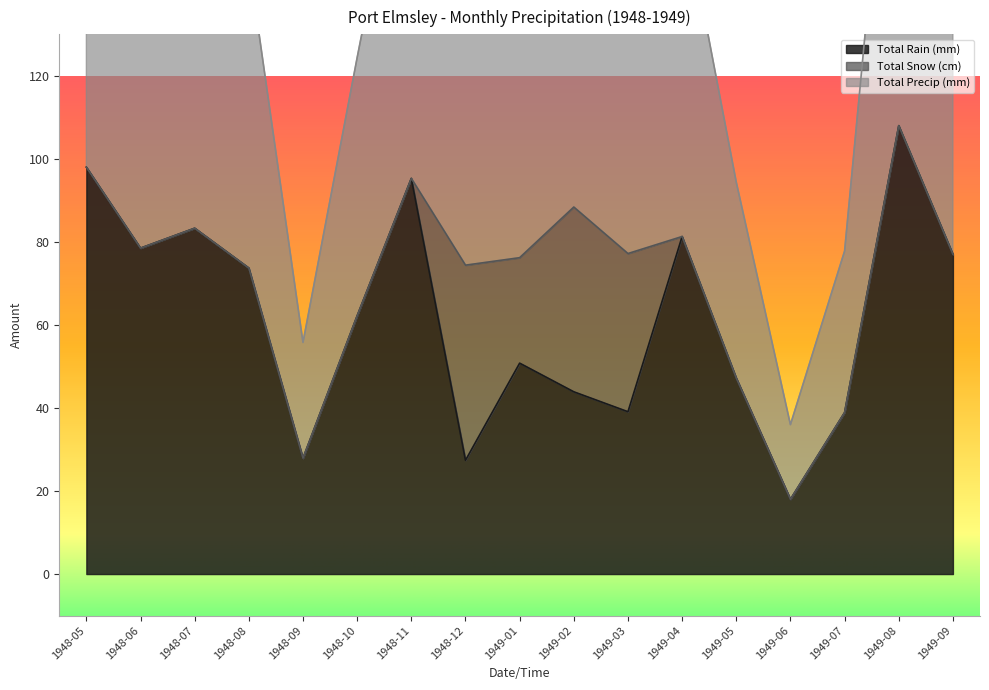

In Total Rain (mm), how many points are lower than both neighbors (excluding endpoints)?

5